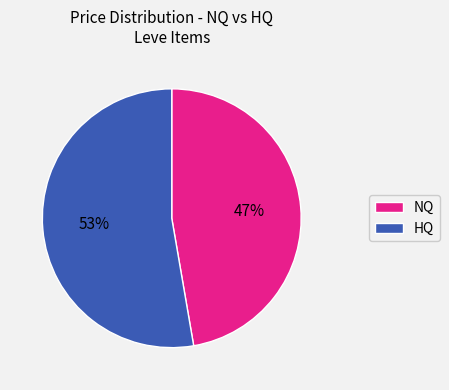

To the nearest percent, what is the average slice percentage?

50%